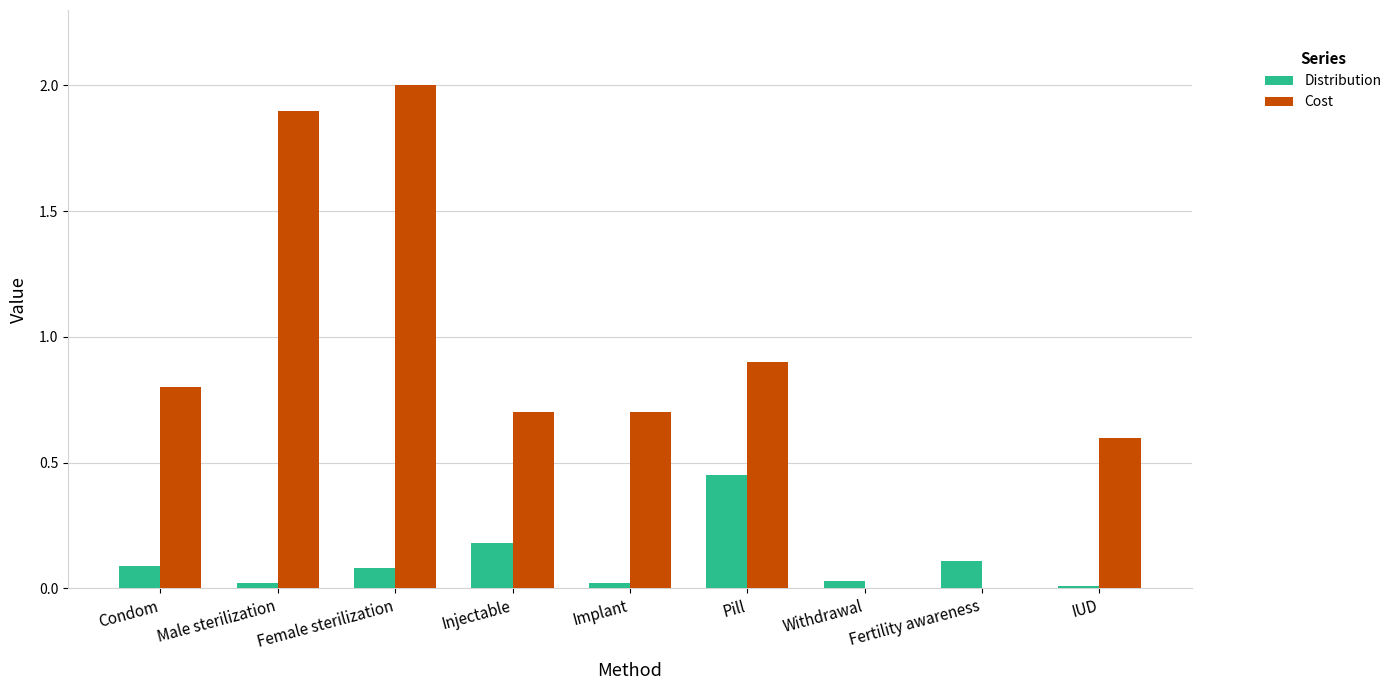

Where is Cost nearest to the value 1?

Pill